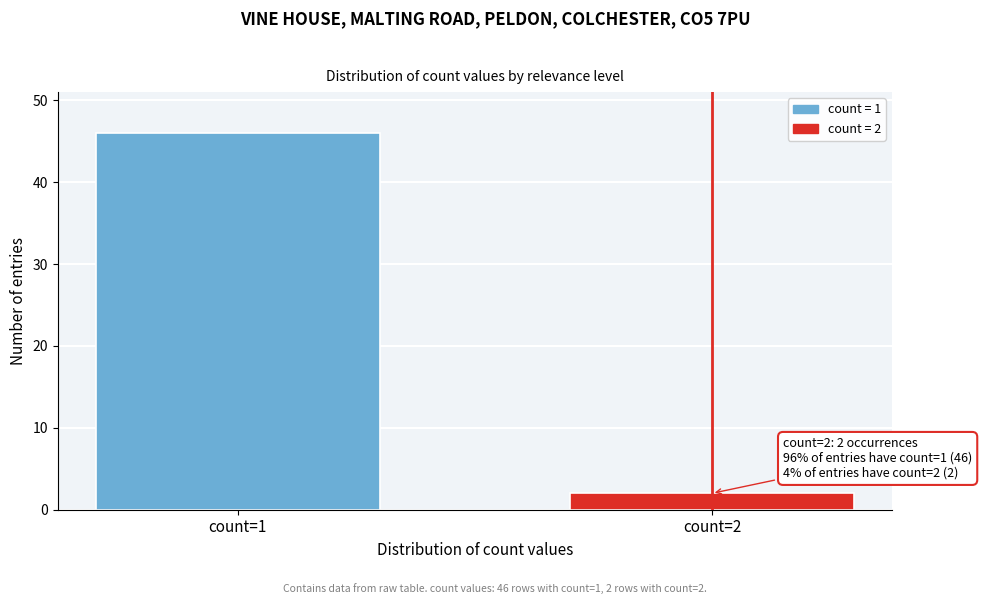

Reading left to right, what are all the values shown in this chart?

count=1=46	count=2=2